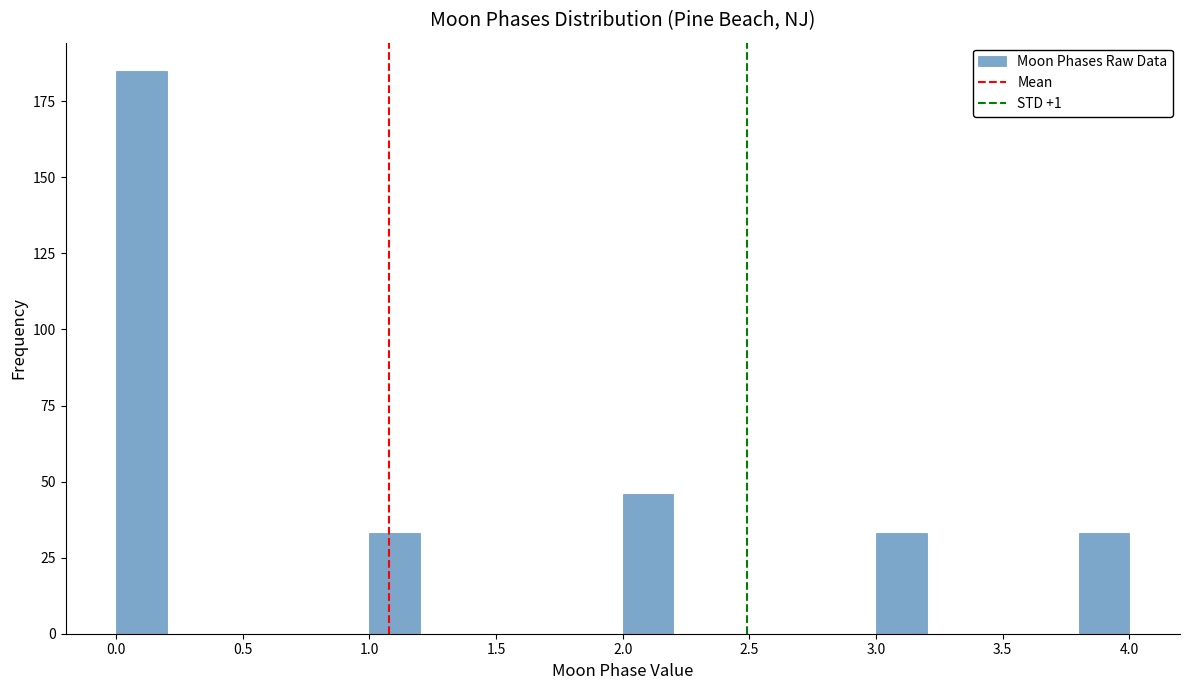

How tall is the bar that spans 3.0 to 3.2 on the x-axis? The values are not printed on the chart, so give them approximately, as read against the axis.

35